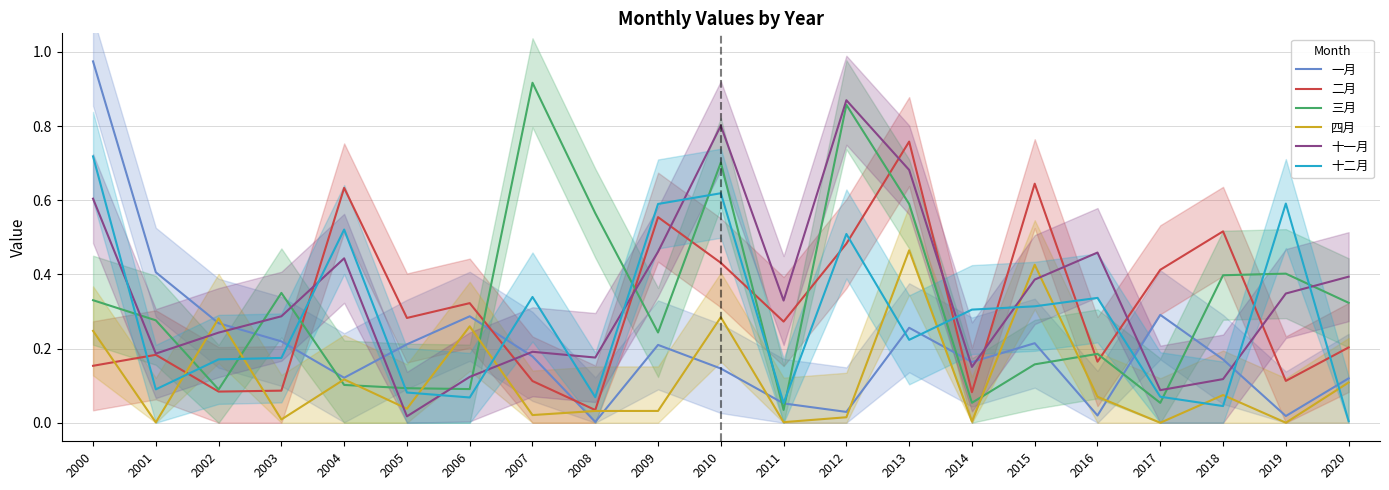

Where is the first local maximum for 十一月?

2004